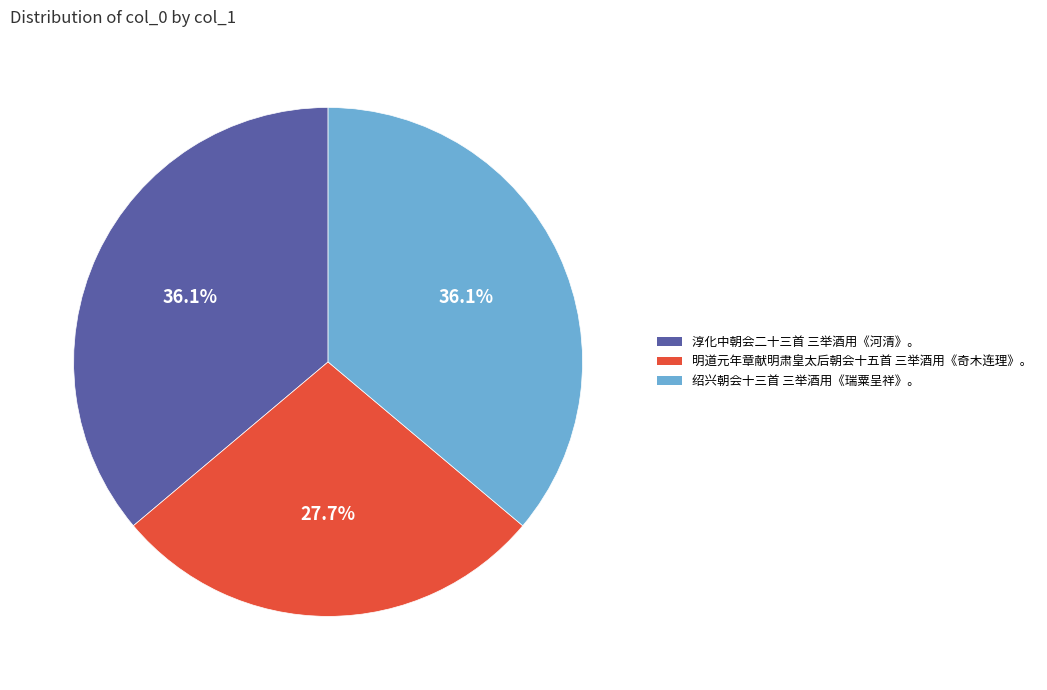

To the nearest percent, what percentage of the pie is 绍兴朝会十三首 三举酒用《瑞粟呈祥》。?

36%